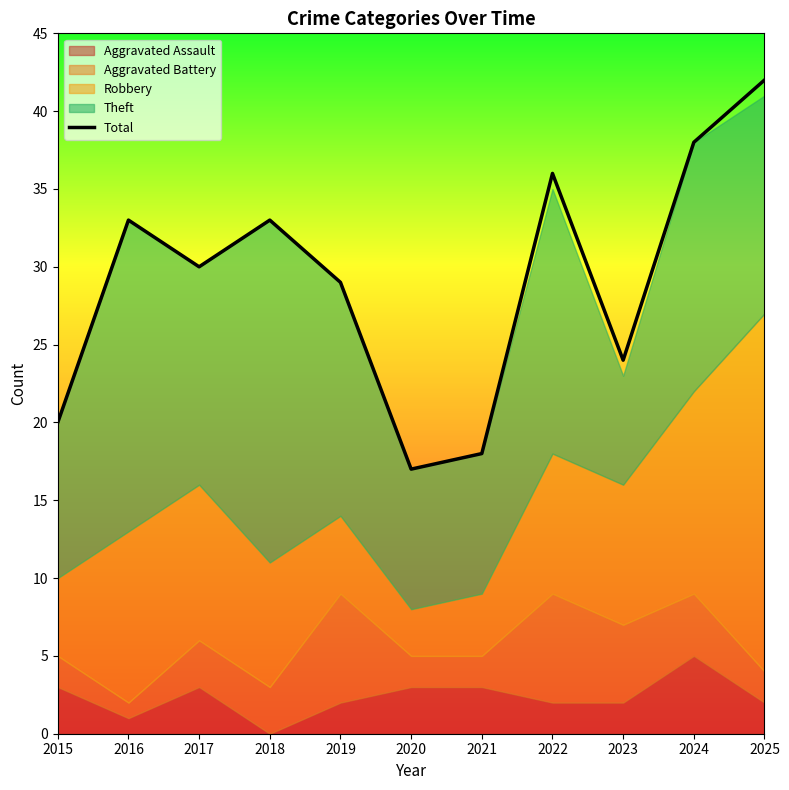

The Total series shows 39 at 2023. True or false?

False